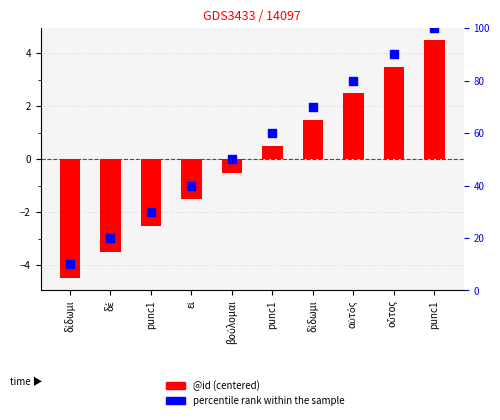

What is the total value across all series at αὐτός?

82.5